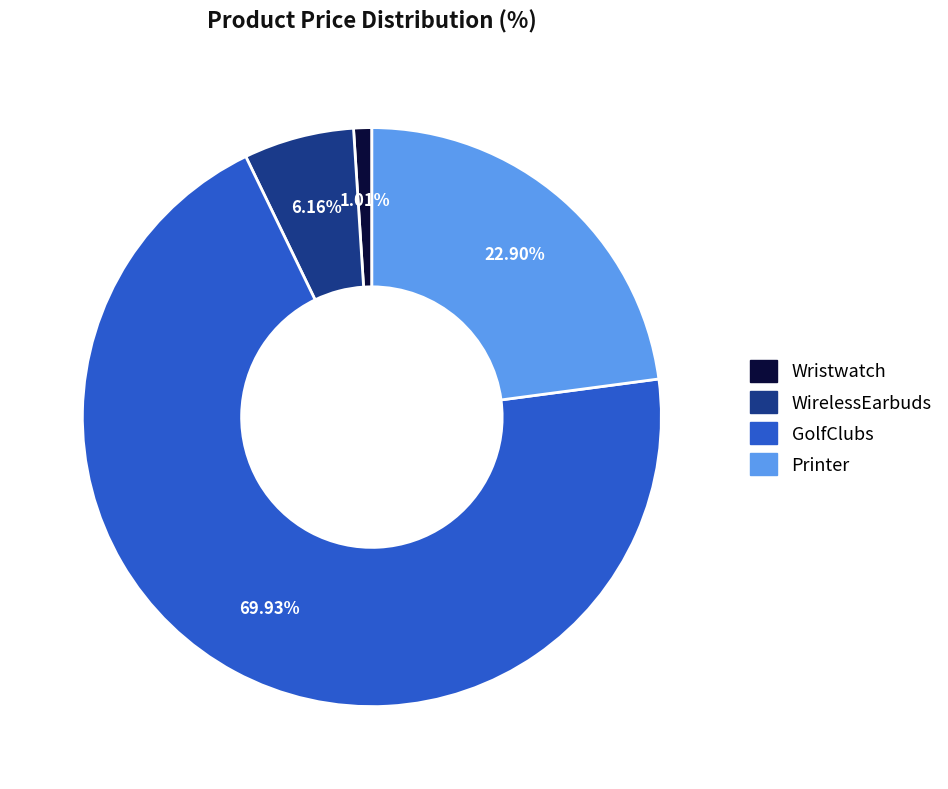

Does GolfClubs represent more than half of the total?

Yes